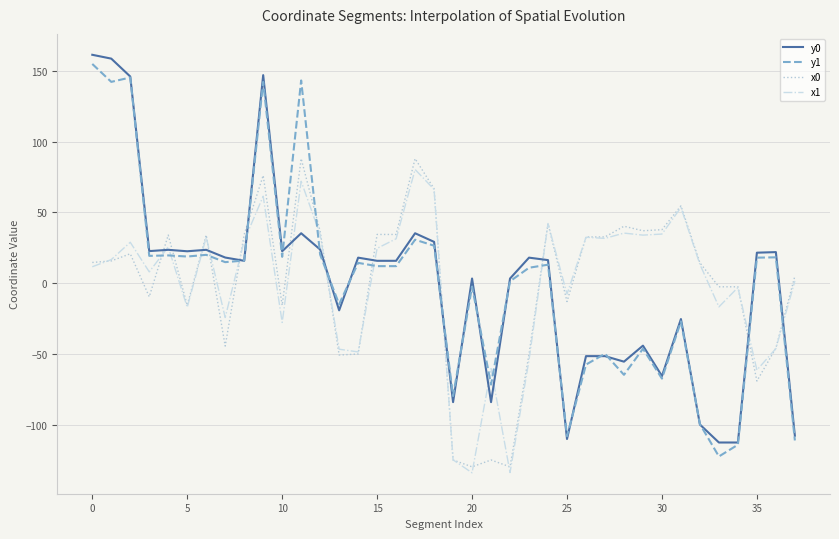

What is the minimum value shown in the chart?

-133.6